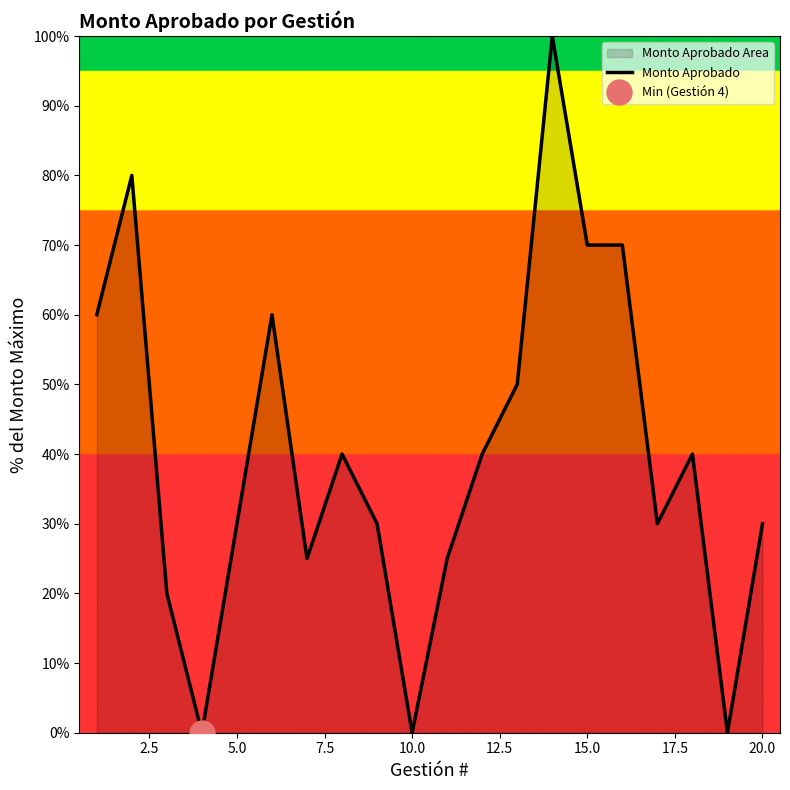

How many points are higher than both their immediate neighbors (excluding endpoints)?

5